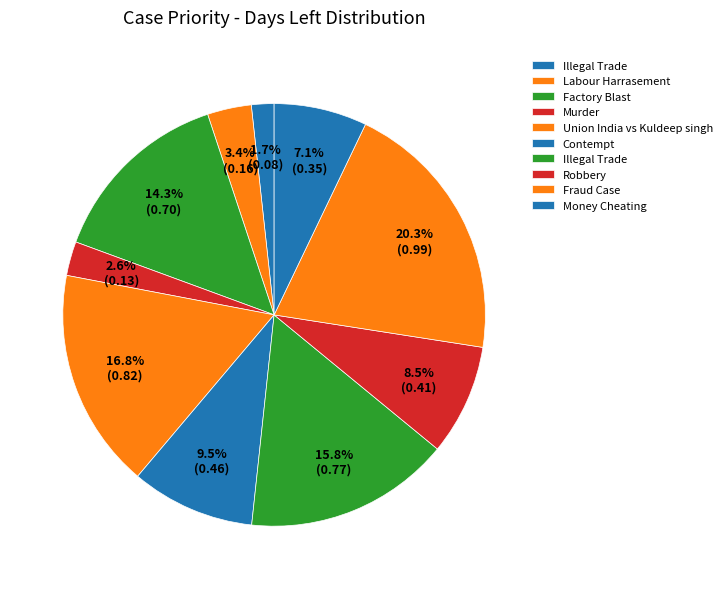

To the nearest percent, what is the difference between the largest and smallest slice percentages?

19%